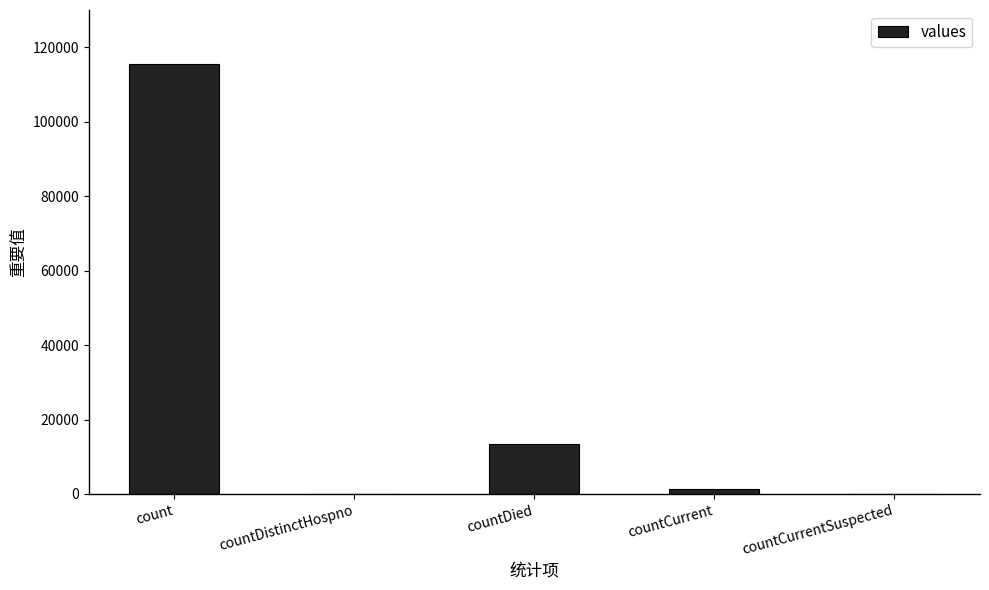

At which category does the chart reach its peak across all series?

count